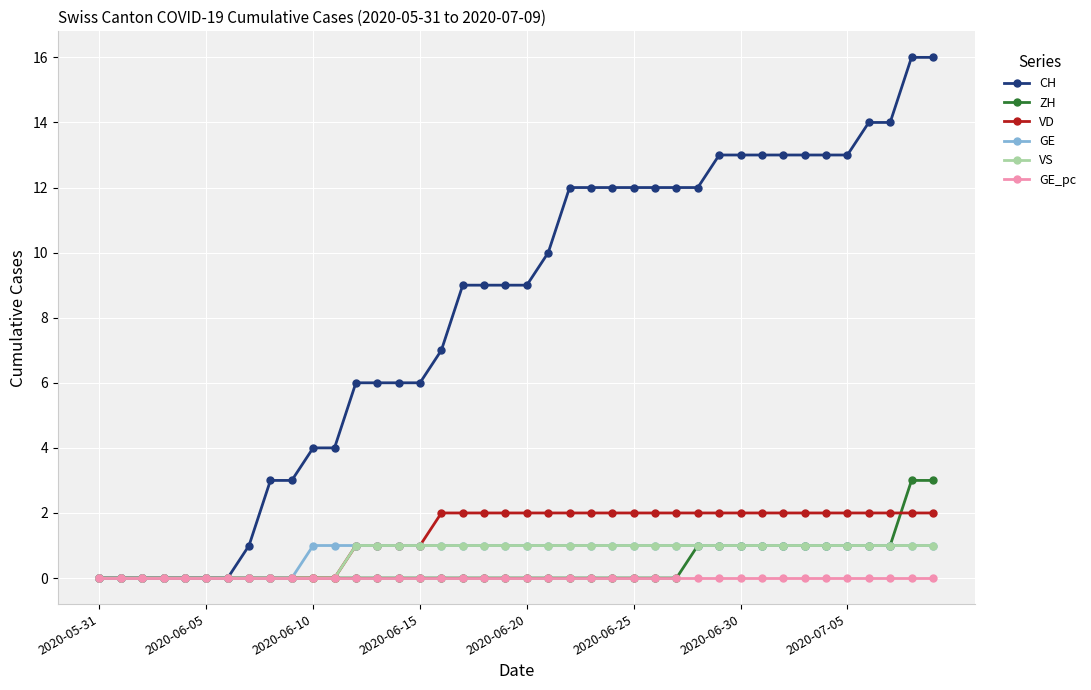

Which series has the largest range (max minus min)?

CH